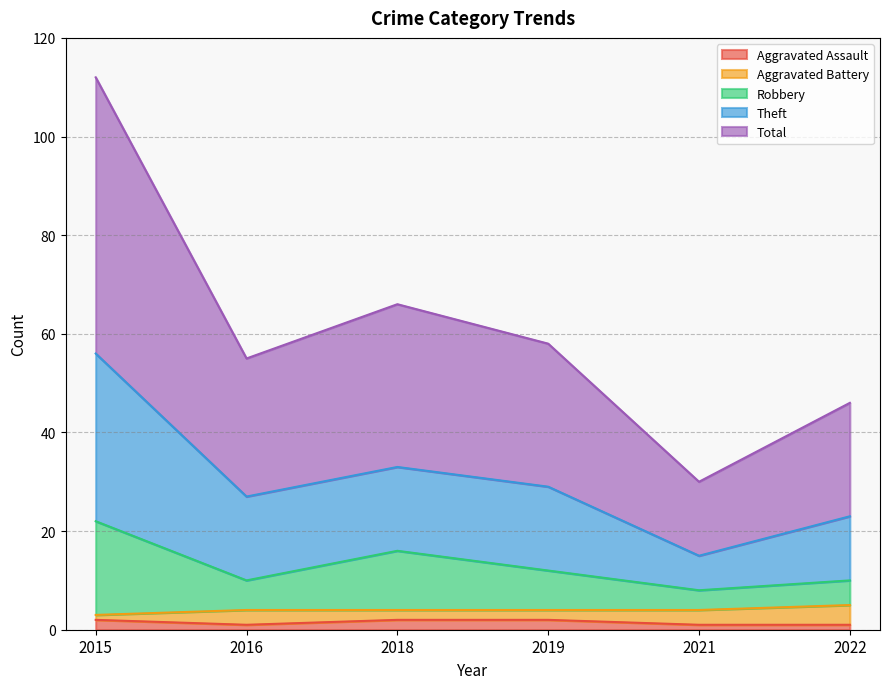

What are all the series names shown in the legend?

Aggravated Assault, Aggravated Battery, Robbery, Theft, Total